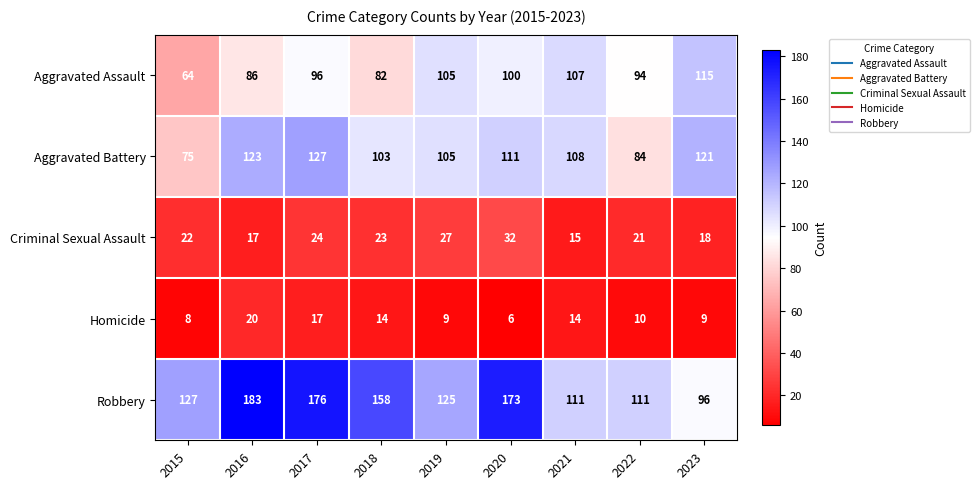

What is the approximate value of Aggravated Assault at 2022, to the nearest 10?

90